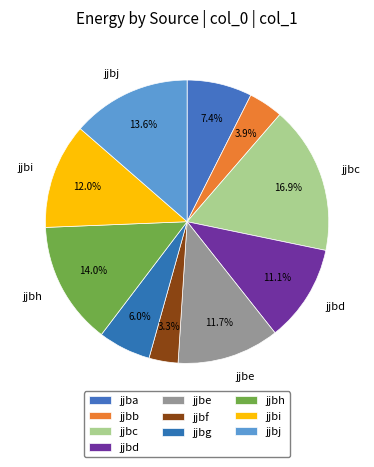

To the nearest percent, what is the difference between the largest and smallest slice percentages?

14%